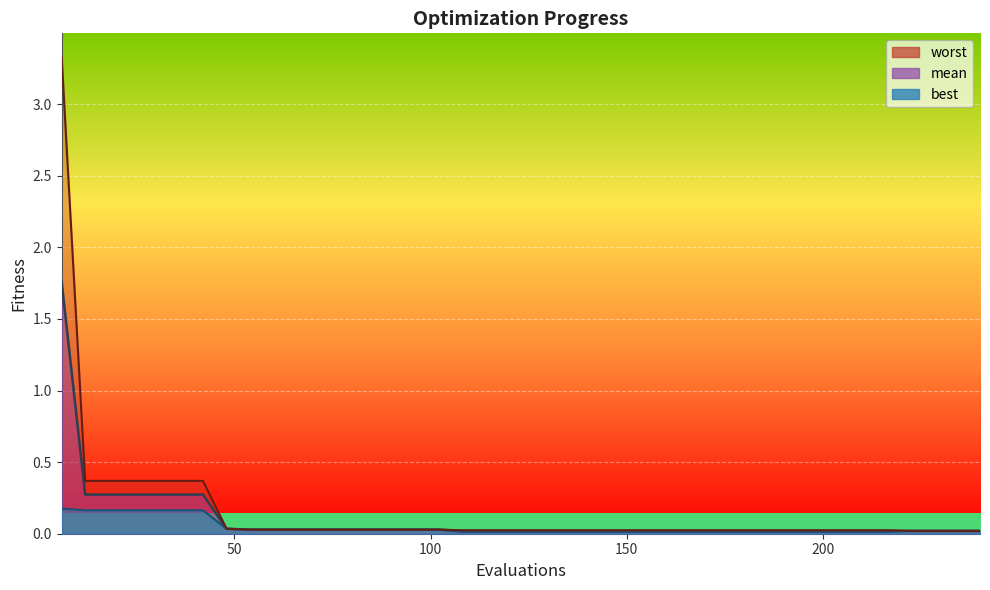

List the series in order of their overall mean, highest first.

worst, mean, best